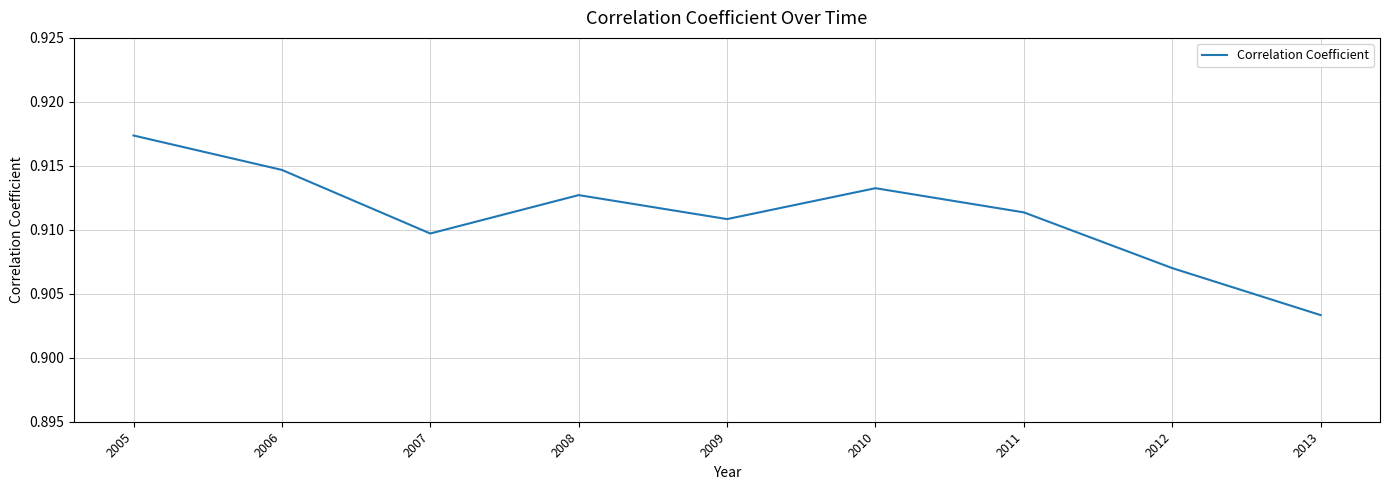

Where is the data nearest to the value 0?

2013